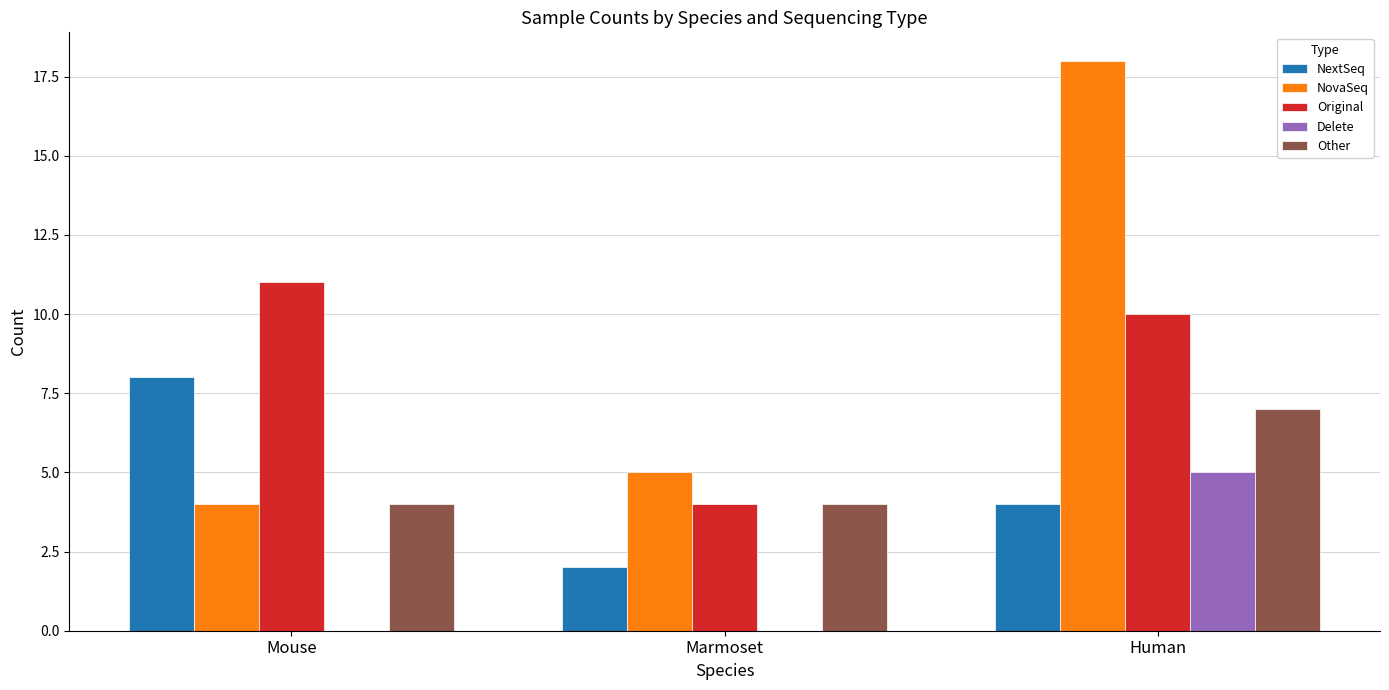

At which label does NextSeq first exceed 4?

Mouse